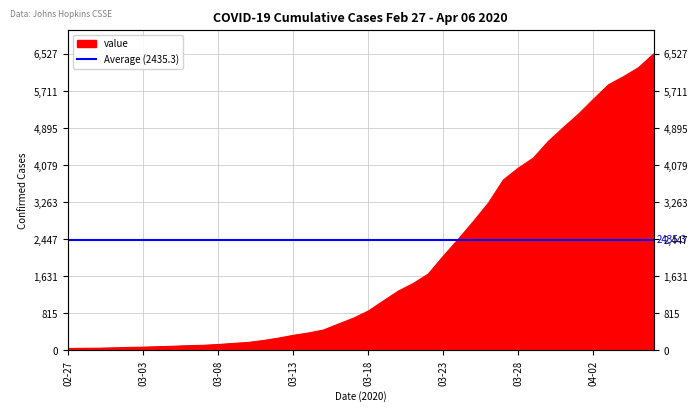

At which label is the value closest to 3284?

2020-03-26